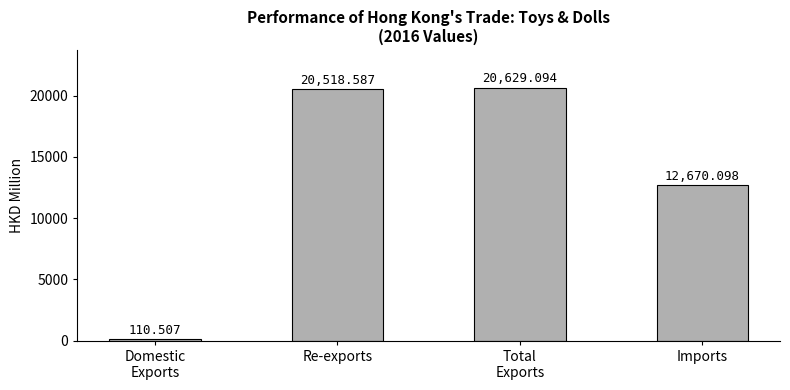

Which label corresponds to the largest value in the chart?

Total
Exports